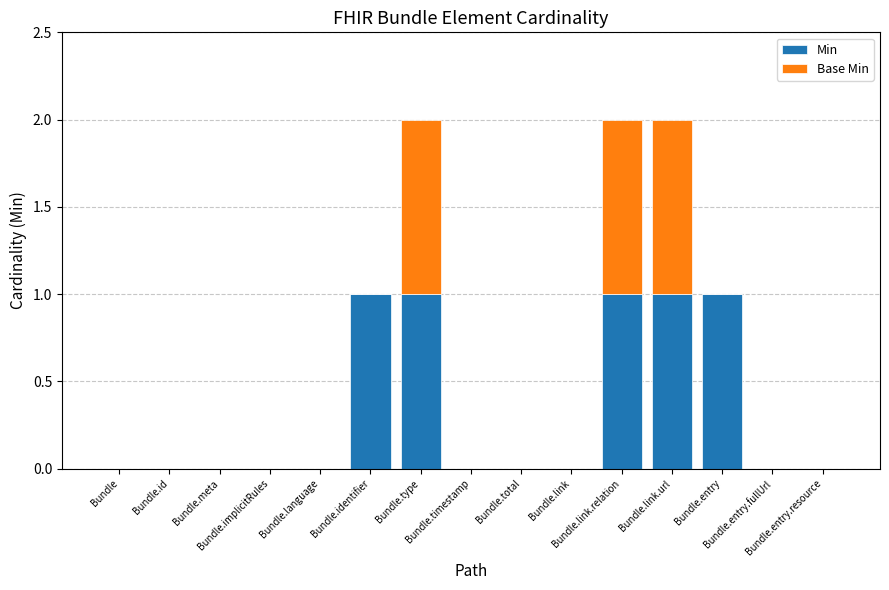

What is the sum of all Min values?

5